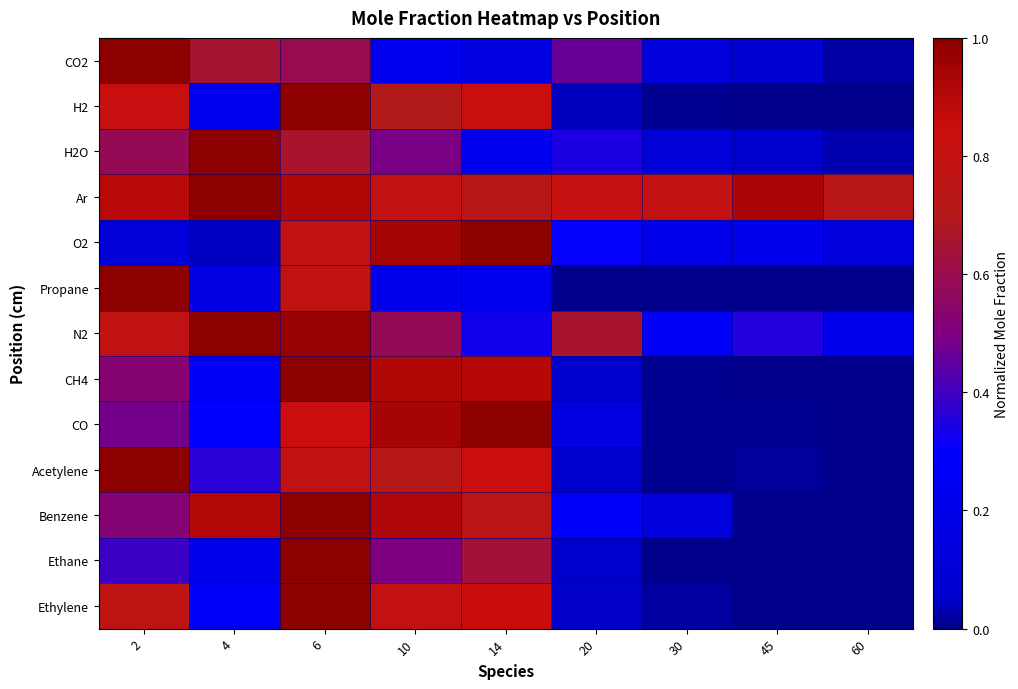

What is the maximum value shown in the chart?

1.0